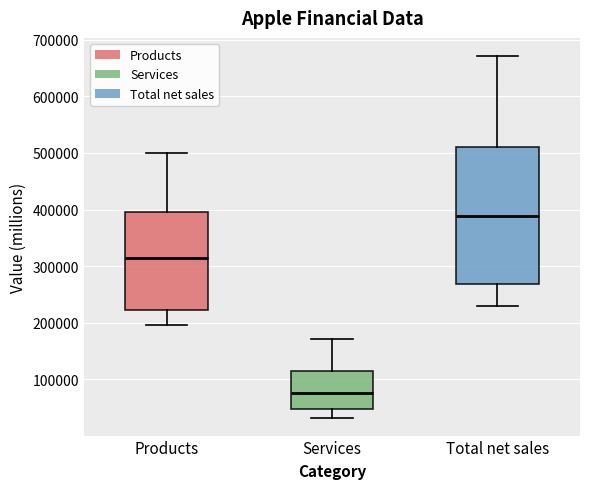

Reading left to right, read every box against the y-axis: the position of its median line, the range the box covers, and the ends of its whiskers. The values are not printed on the chart, so give them approximately, as read against the axis.

Products: median 310000, box 220000 to 400000, whiskers 200000 to 500000
Services: median 80000, box 50000 to 110000, whiskers 30000 to 170000
Total net sales: median 390000, box 270000 to 510000, whiskers 230000 to 670000